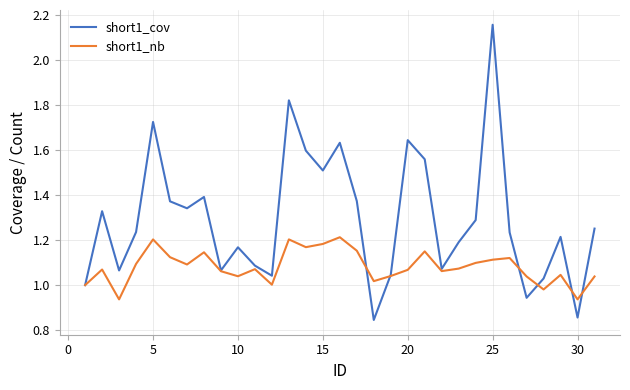

Rank the series by their maximum value, from highest to lowest.

short1_cov, short1_nb